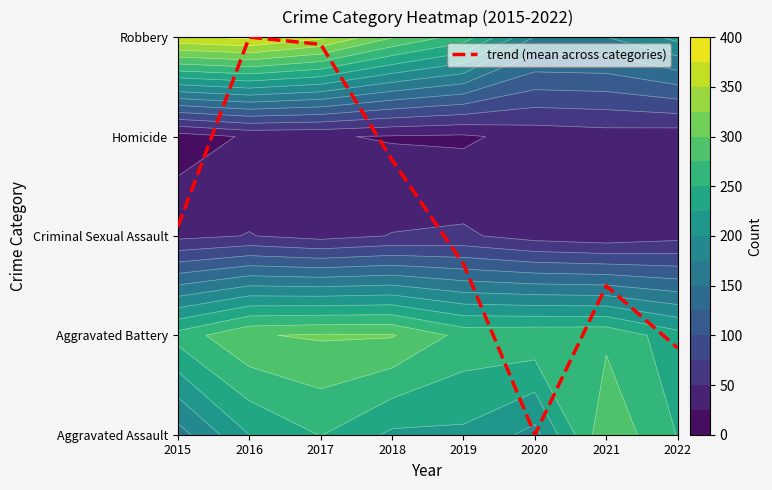

Which label corresponds to the smallest value in the chart?

2020